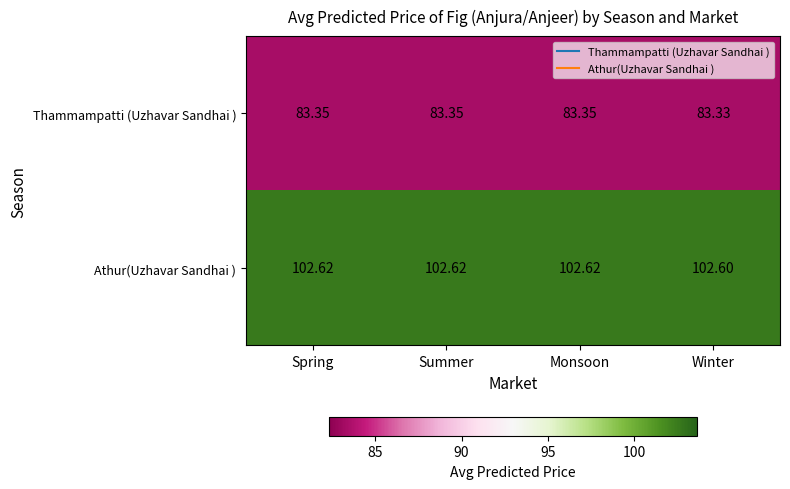

Where is Athur(Uzhavar Sandhai ) nearest to the value 102?

Winter